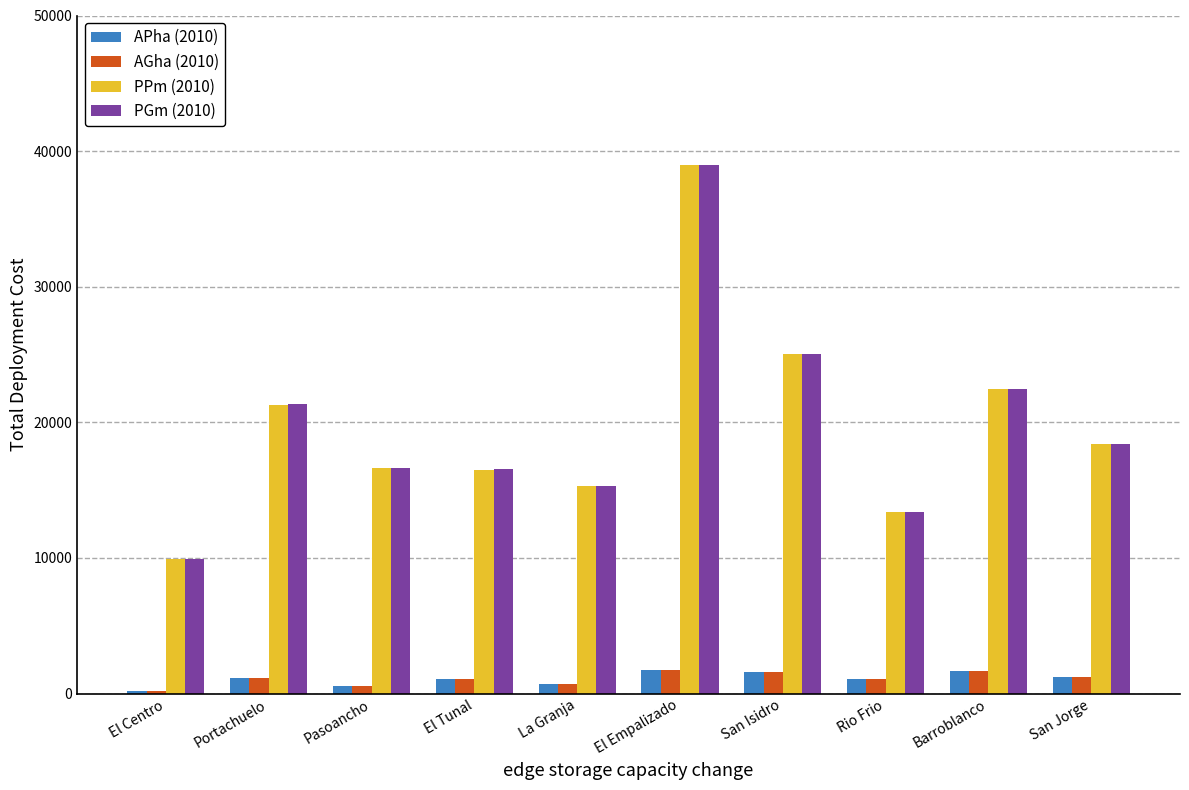

Which series has the widest spread of values?

PGm (2010)